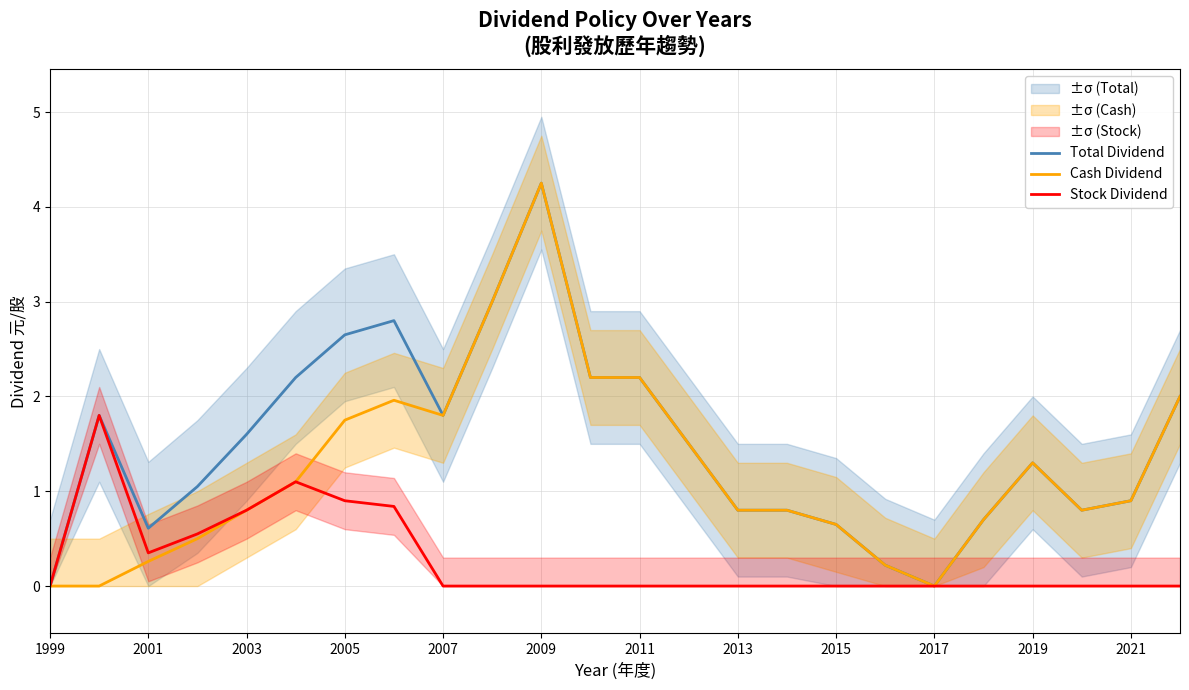

The Cash Dividend series shows 1.4 at 2003. True or false?

False